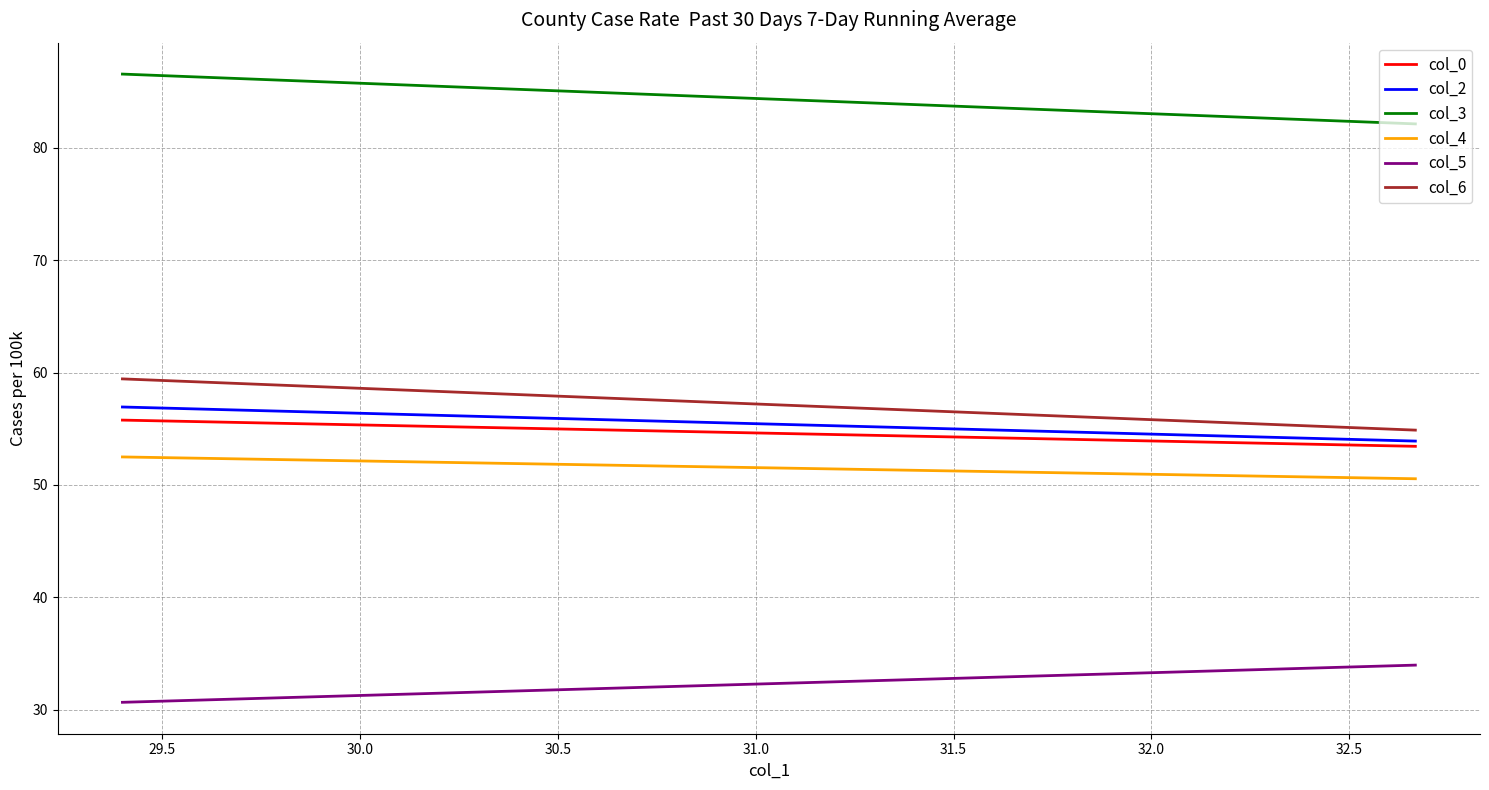

The value of col_2 at 29.5 is 78.0. True or false?

False